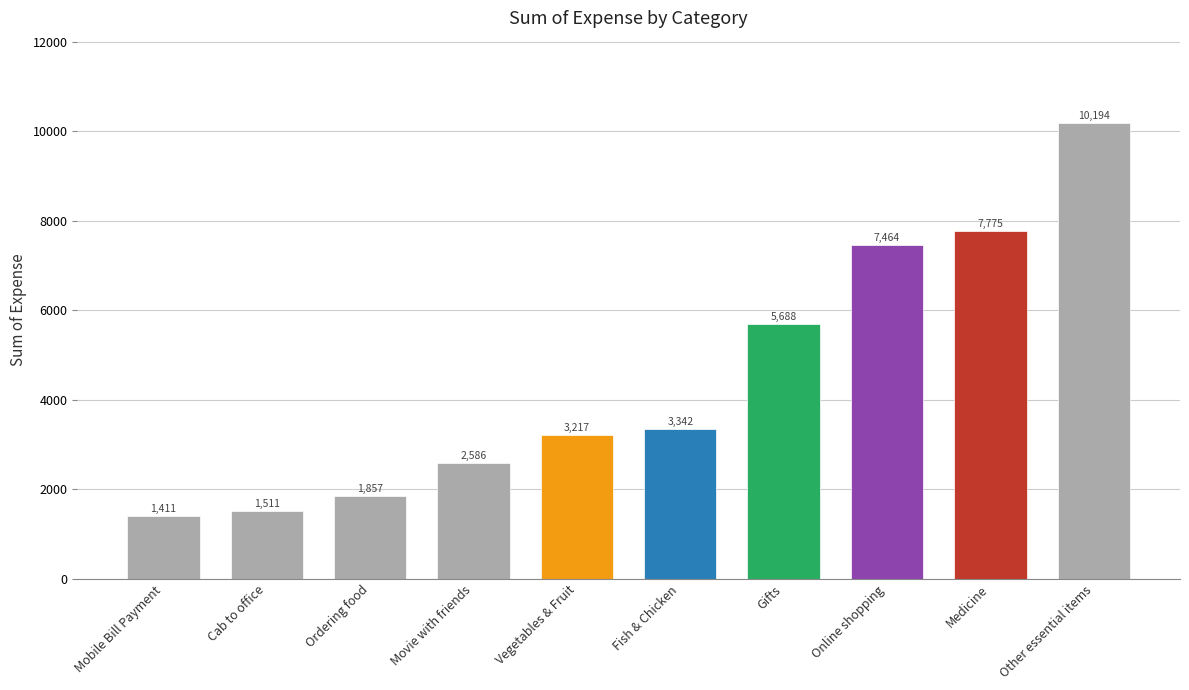

List the labels in order of value, largest first.

Other essential items, Medicine, Online shopping, Gifts, Fish & Chicken, Vegetables & Fruit, Movie with friends, Ordering food, Cab to office, Mobile Bill Payment